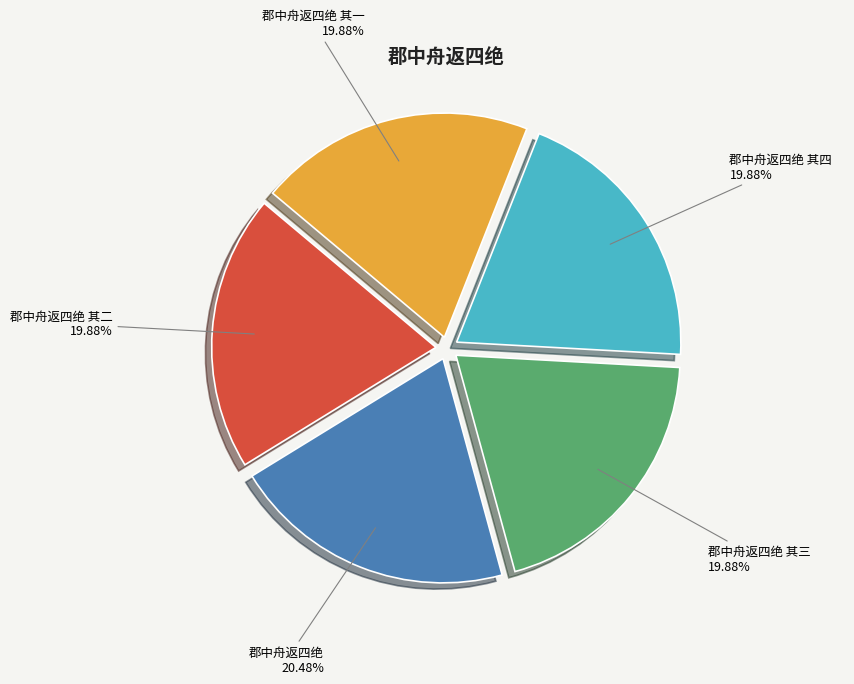

True or false: 郡中舟返四绝 其一 accounts for 11% of the total.

False